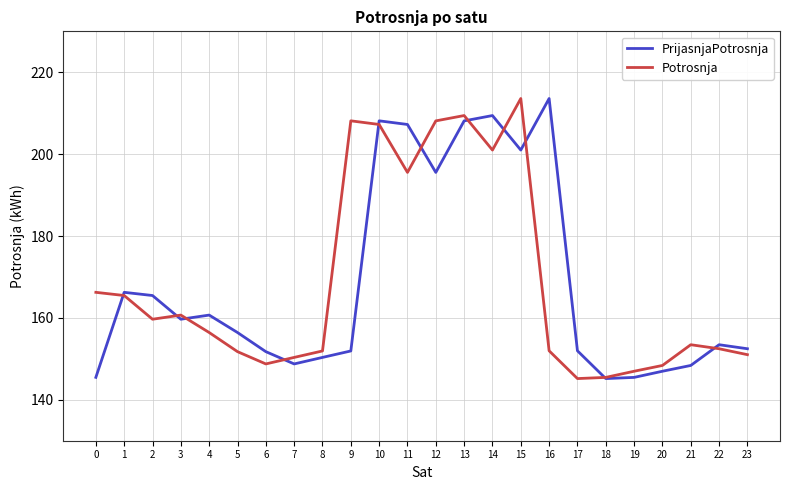

How many lines are shown in the chart?

2